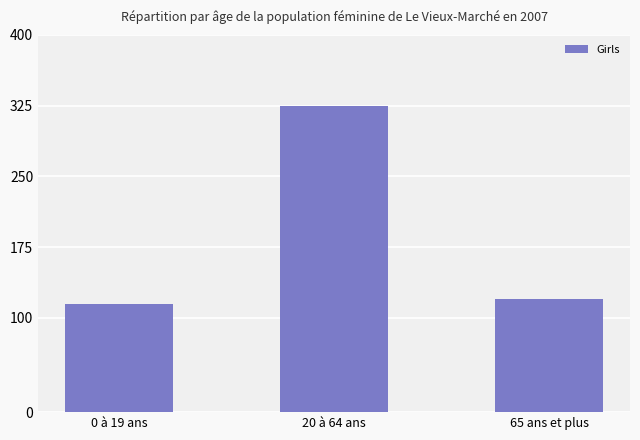

The value at 65 ans et plus is 38. True or false?

False